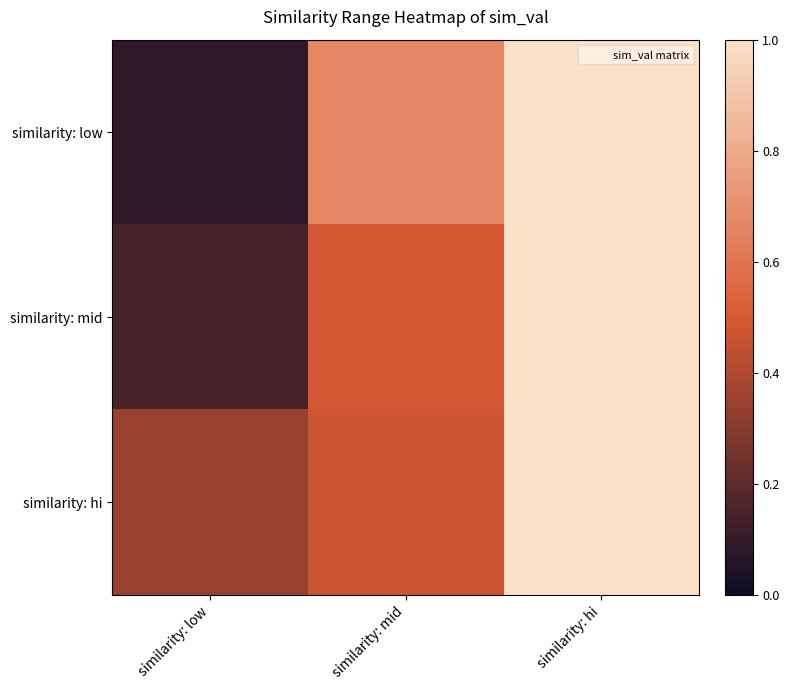

What is the difference between the highest and lowest values at similarity: low?

0.3